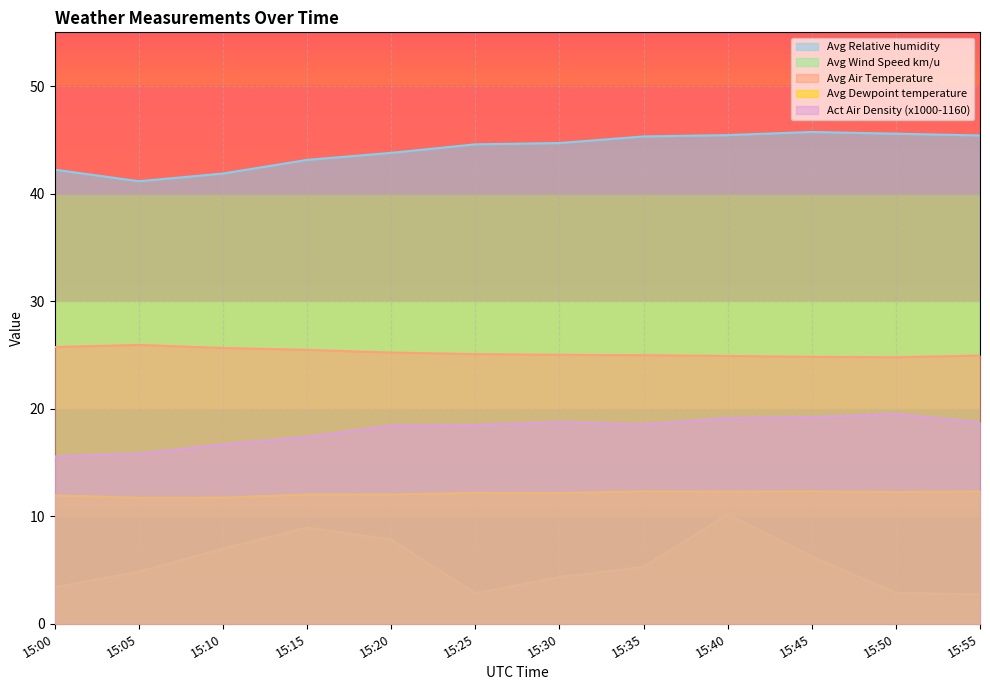

True or false: Avg Relative humidity and Avg Wind Speed km/u intersect in this chart.

False